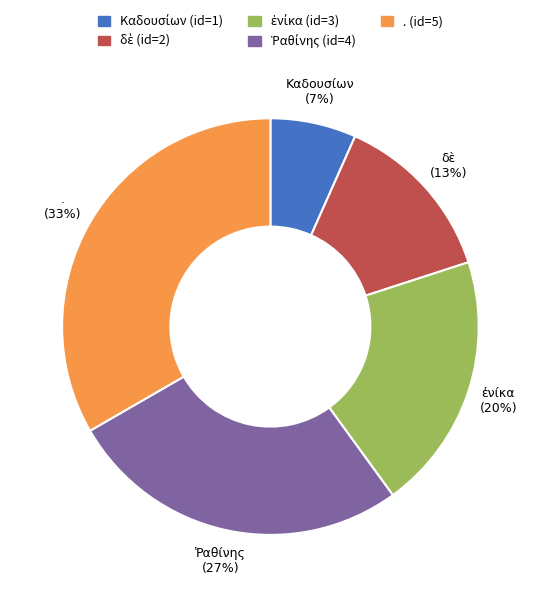

To the nearest percent, what portion does . represent?

33%